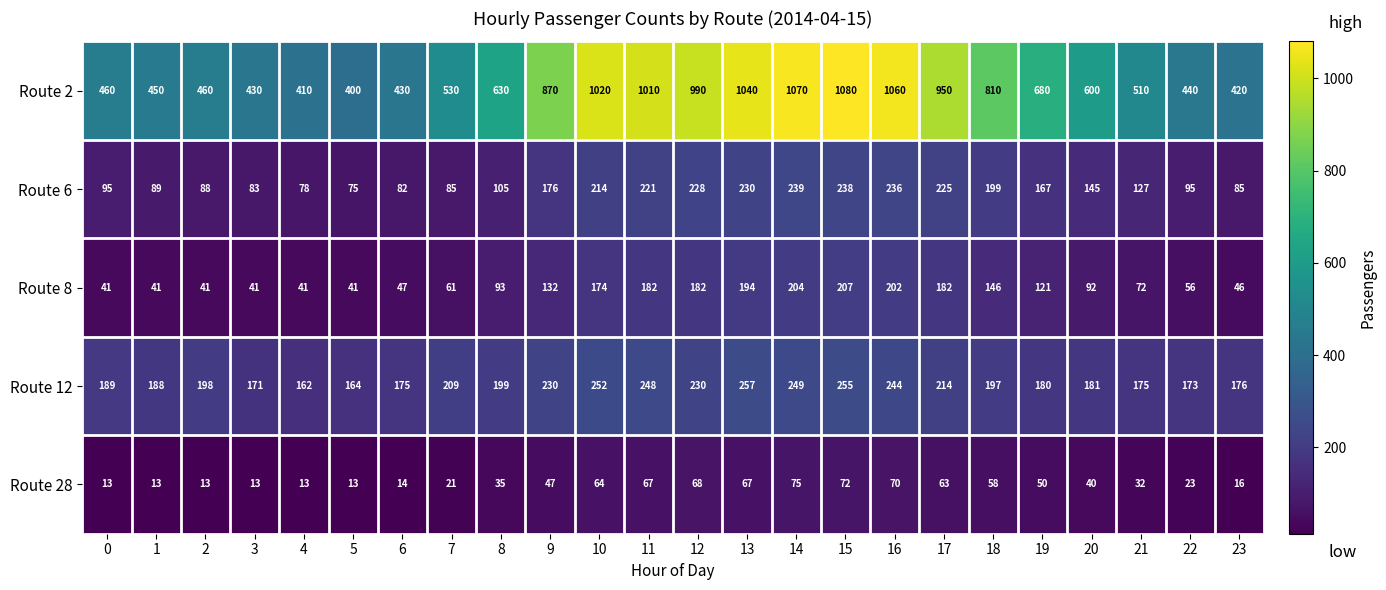

Which series changed the most between 22 and 23?

Route 2